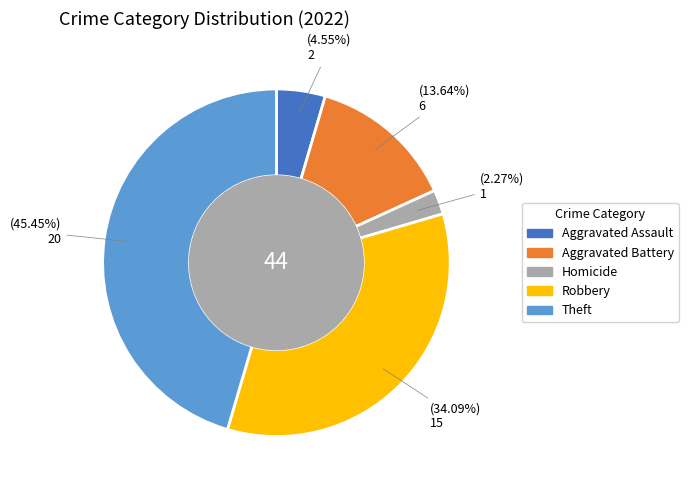

To the nearest percent, what percentage of the pie is Aggravated Battery?

14%